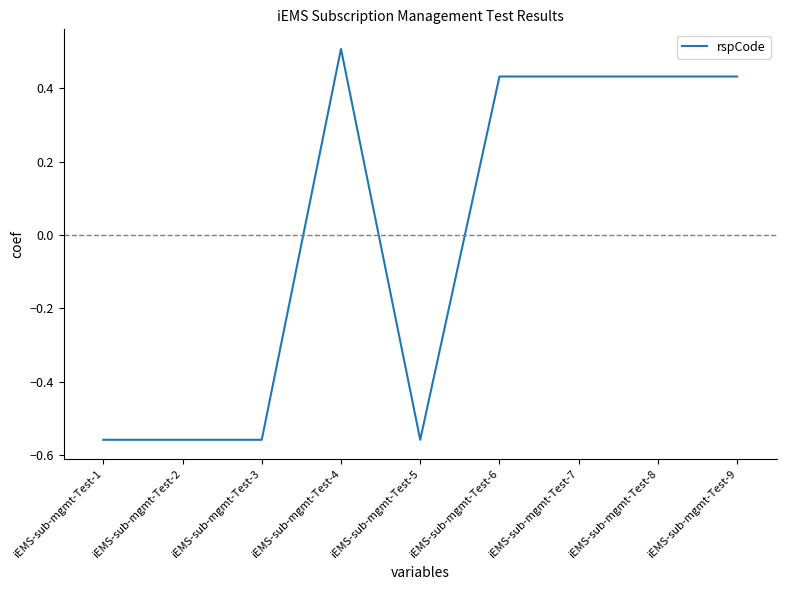

Which category has the highest value across all series?

iEMS-sub-mgmt-Test-4